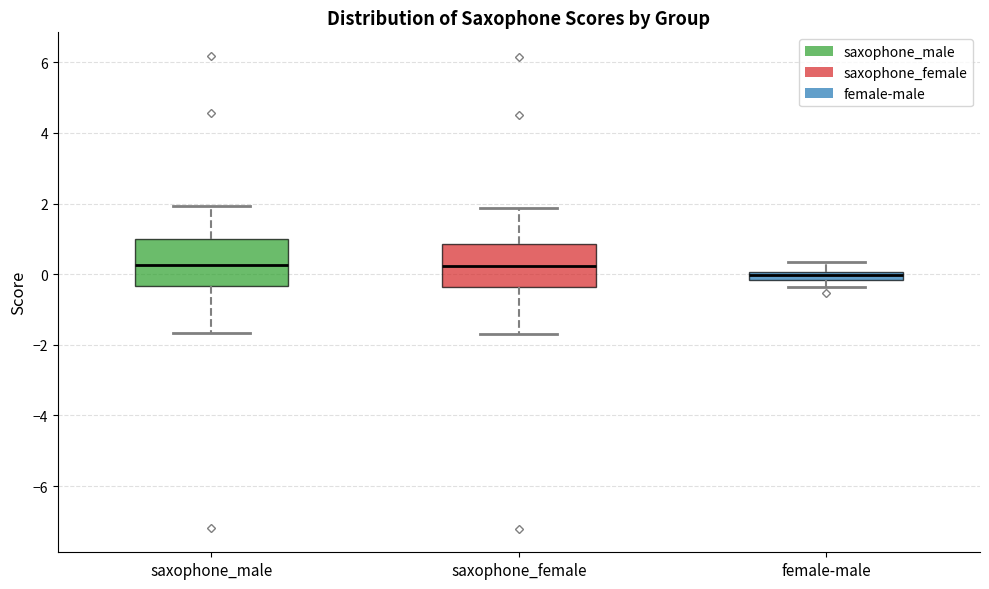

Where does the median line of the box for saxophone_male sit on the y-axis? The values are not printed on the chart, so give them approximately, as read against the axis.

0.2